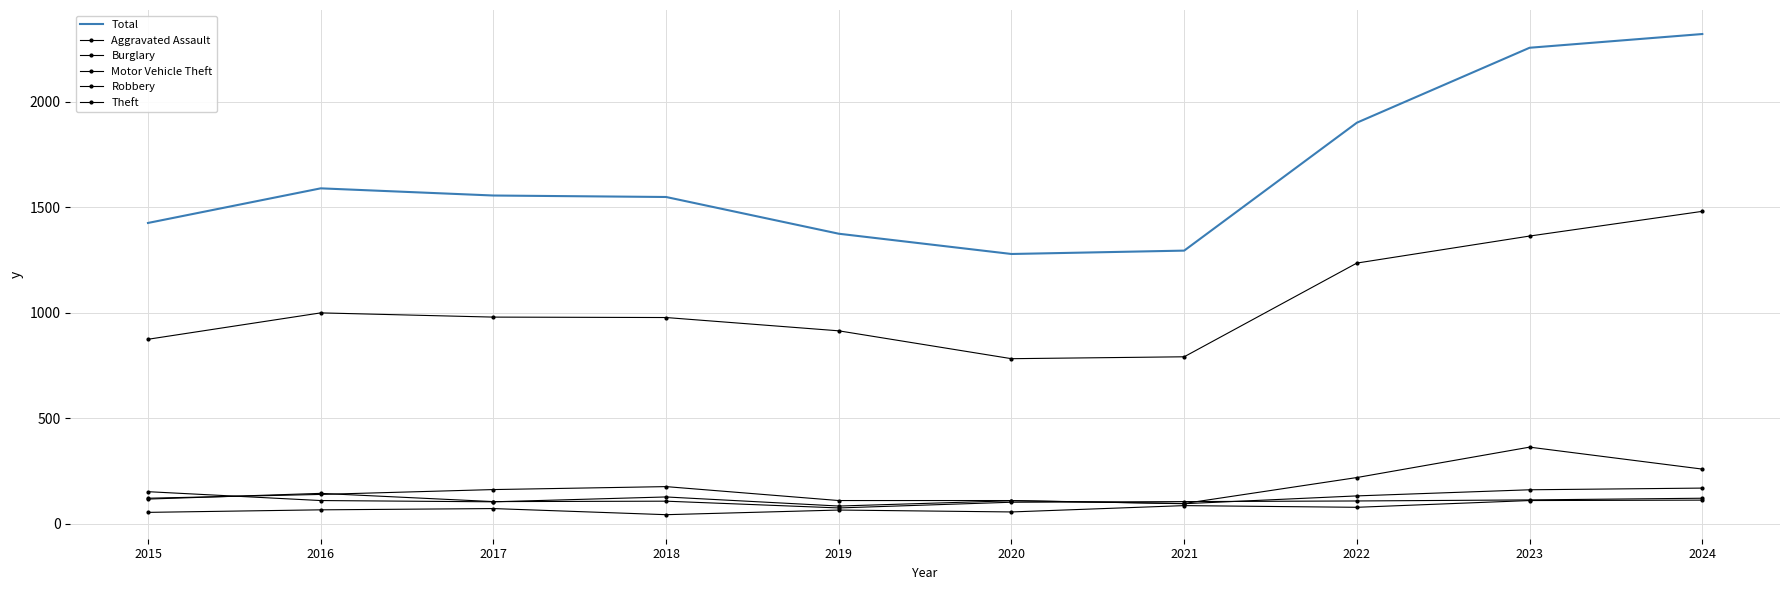

What is the approximate value of Robbery at 2016, to the nearest 10?

140